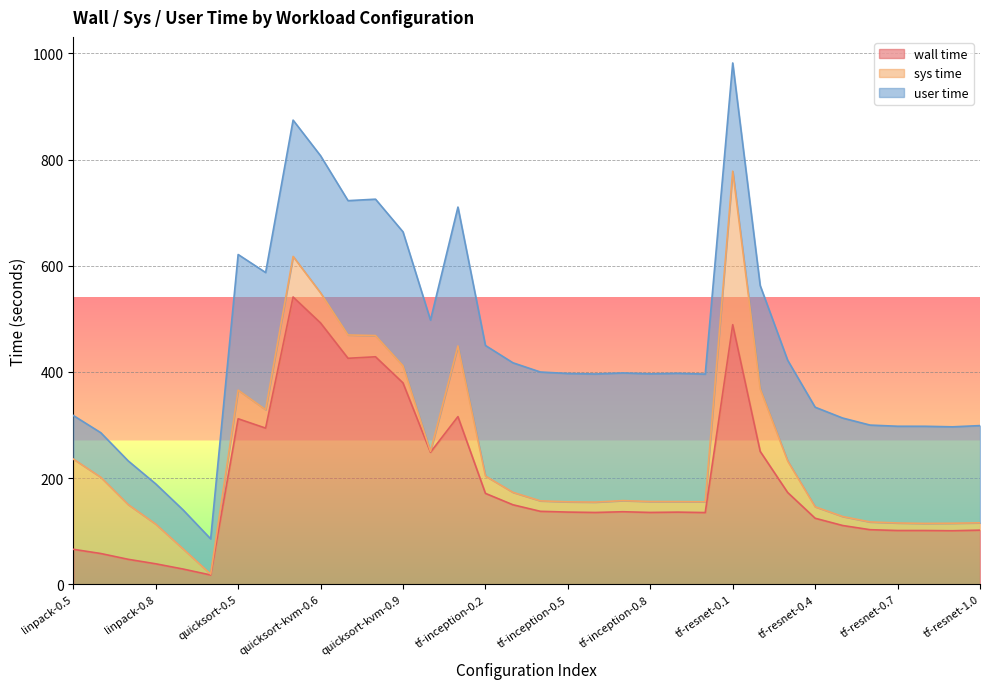

At which label does user time first exceed 240?

quicksort-0.5